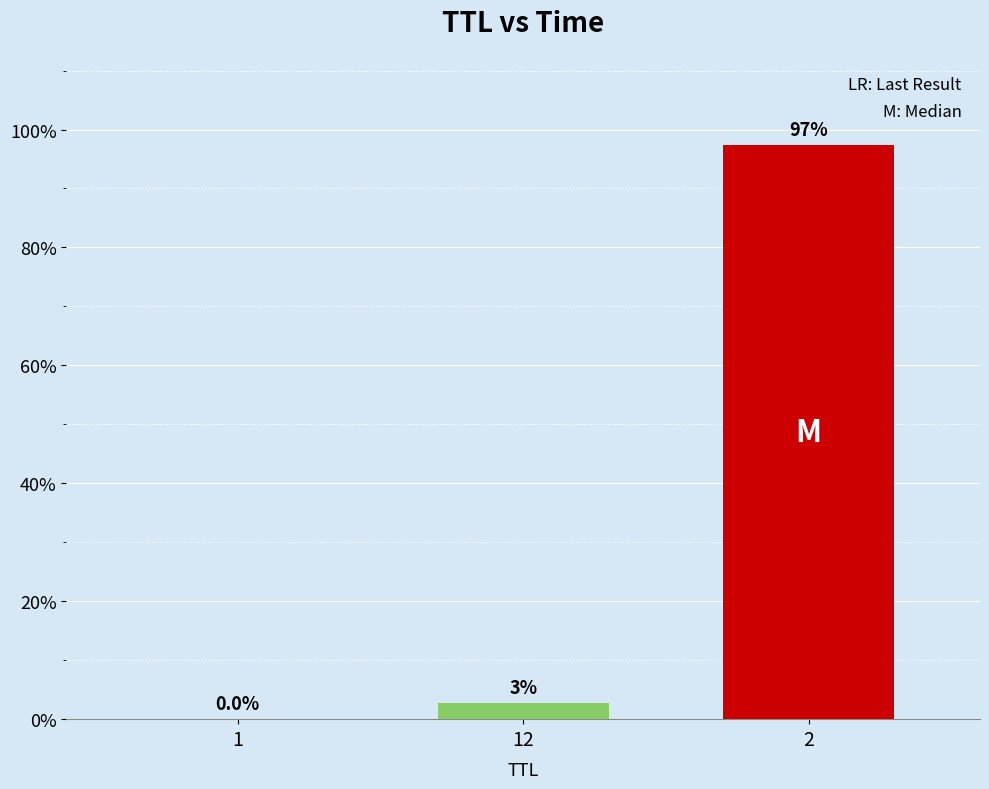

Does the chart contain stacked bars?

No